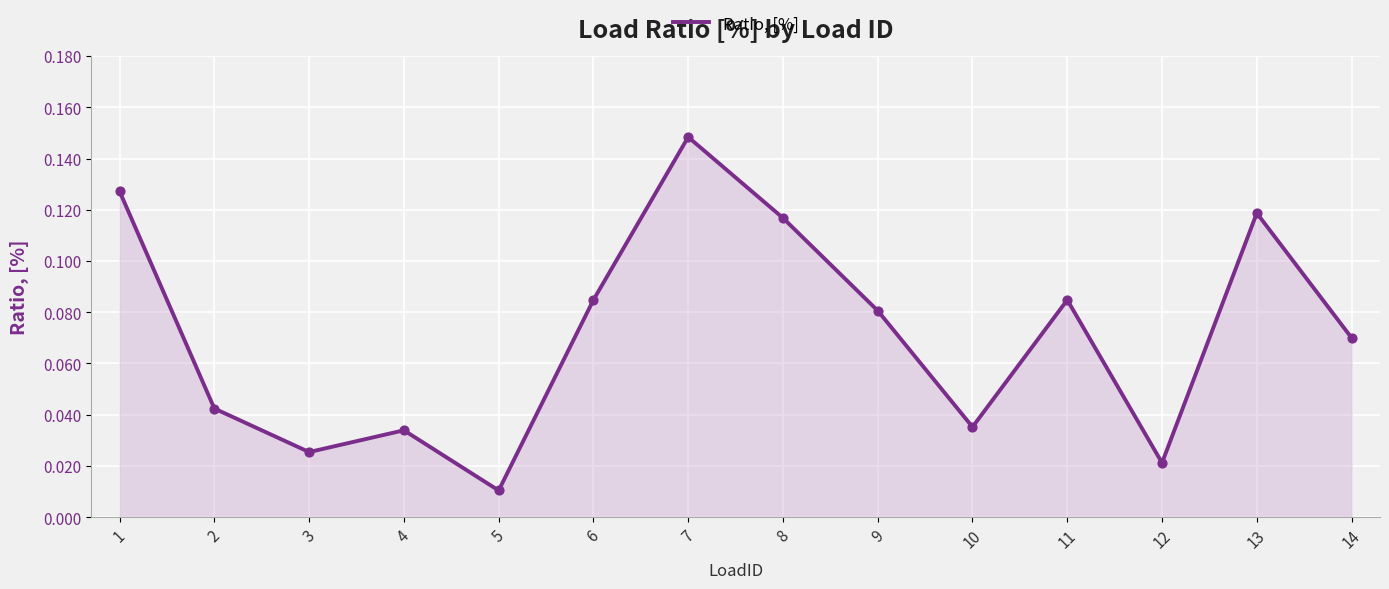

Between 10 and 6, which is larger?

6